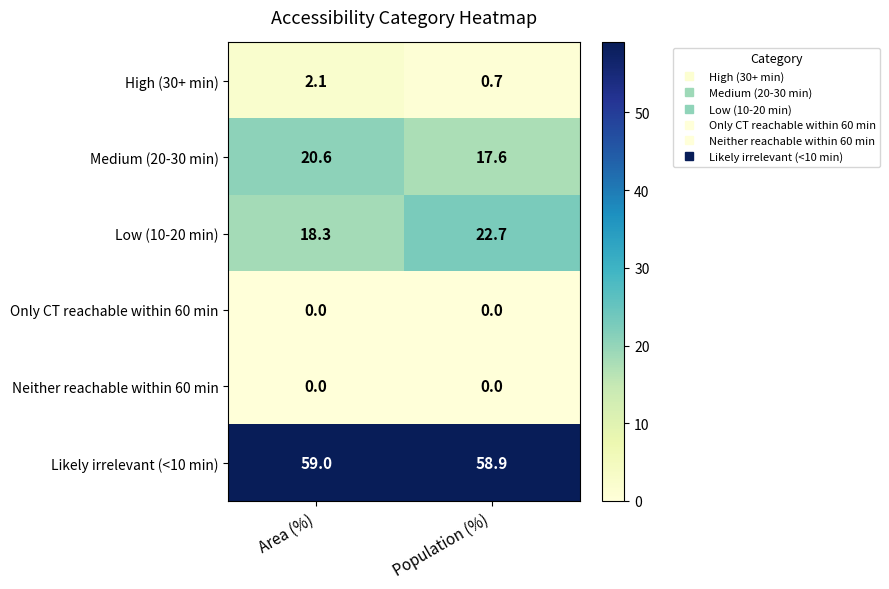

What is the sum of all Low (10-20 min) values?

41.0